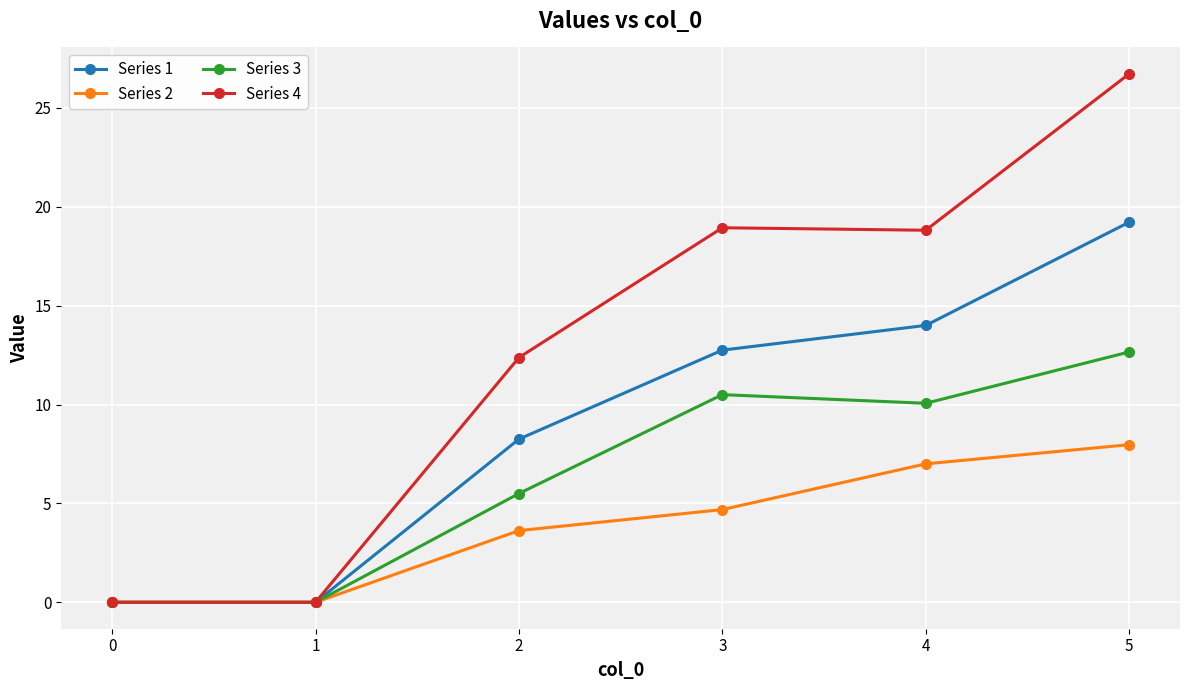

How many data points in Series 1 are less than 12?

3